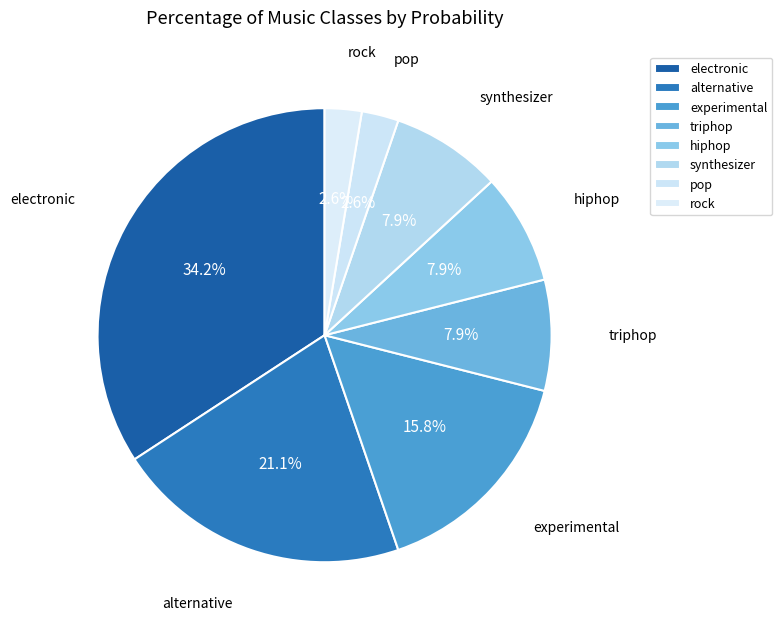

Is there a majority slice in this chart?

No